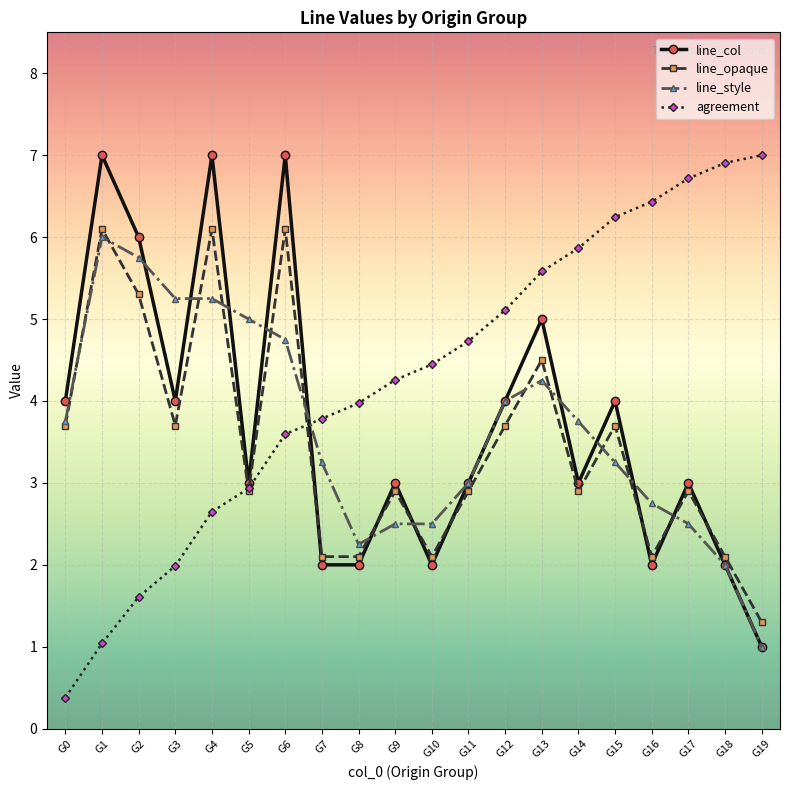

What is the sum of the line_opaque values at G14 and G3?

6.6